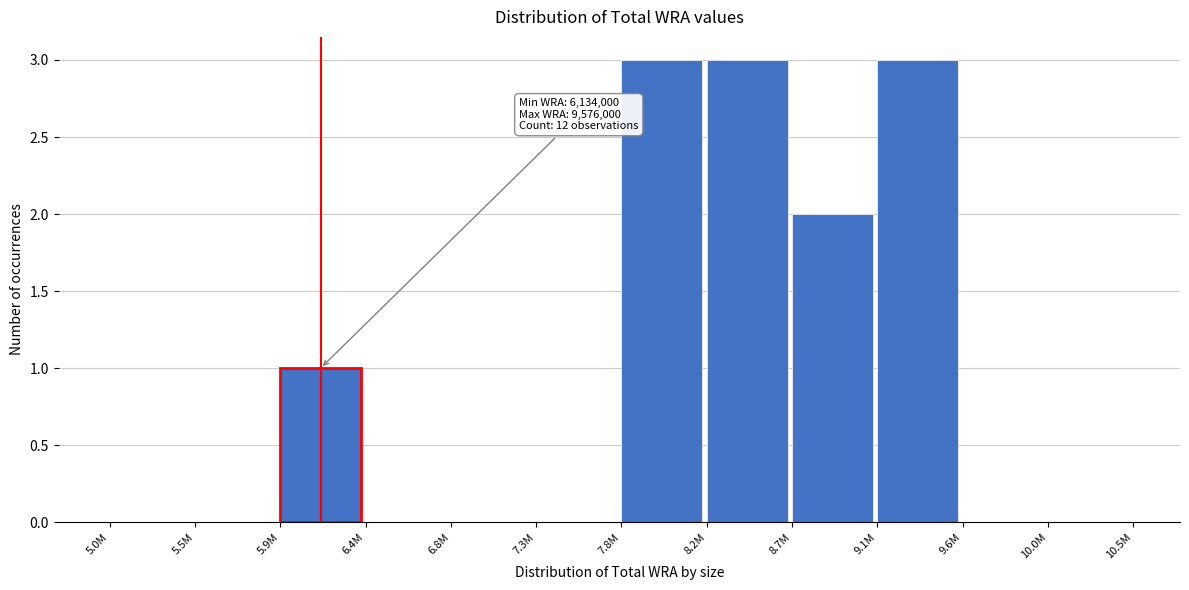

Reading left to right, extract all data points from this chart.

5.0M=0	5.5M=0	5.9M=1	6.4M=0	6.8M=0	7.3M=0	7.8M=3	8.2M=3	8.7M=2	9.1M=3	9.6M=0	10.0M=0